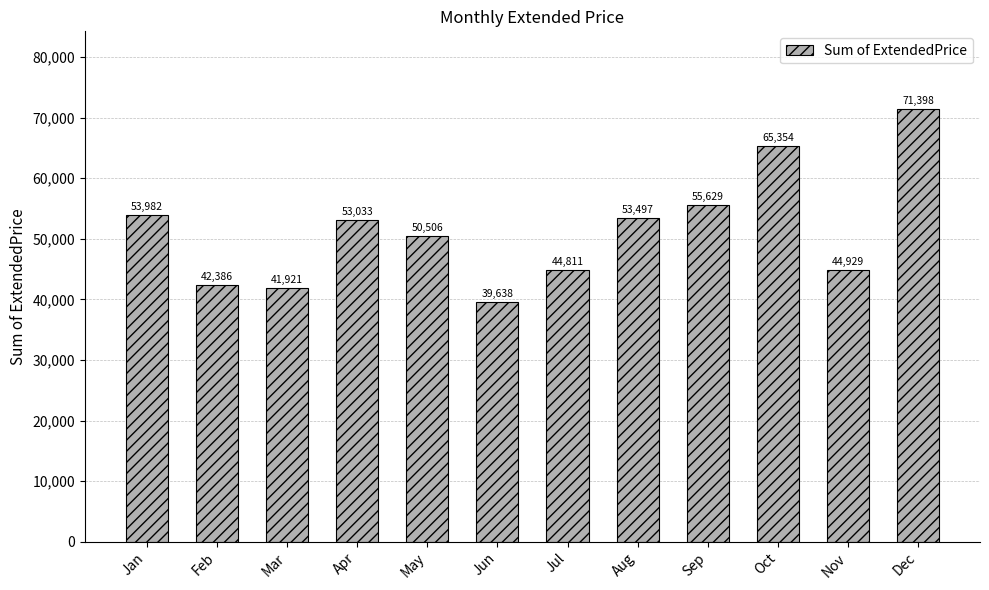

What is the difference between the maximum and second lowest values?

29477.2